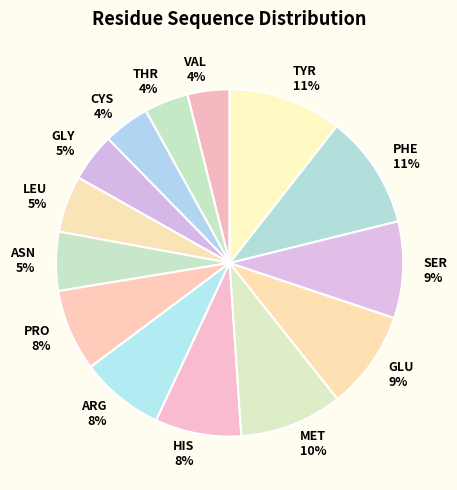

Count the number of slices in the pie.

14